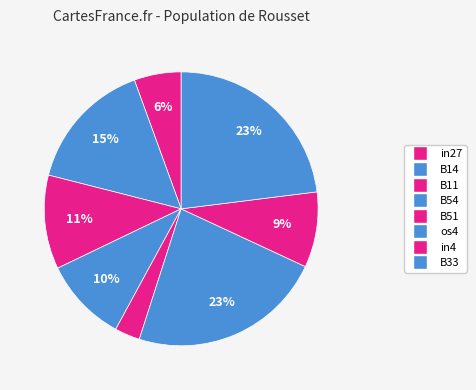

Which has a higher value, in4 or B54?

B54